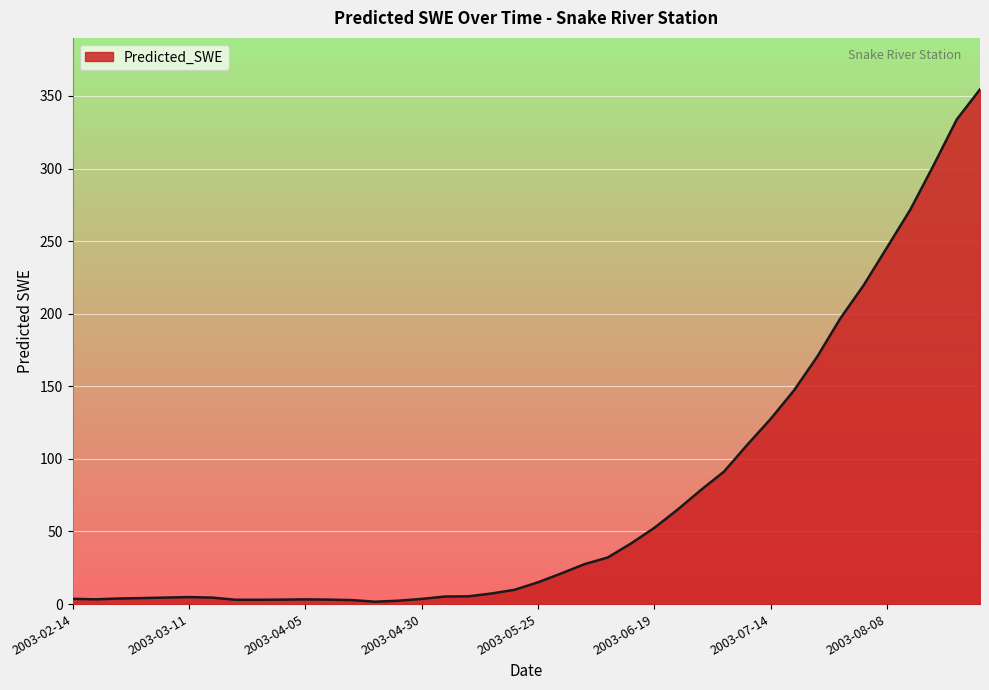

What is the difference between the maximum and minimum values?

352.9